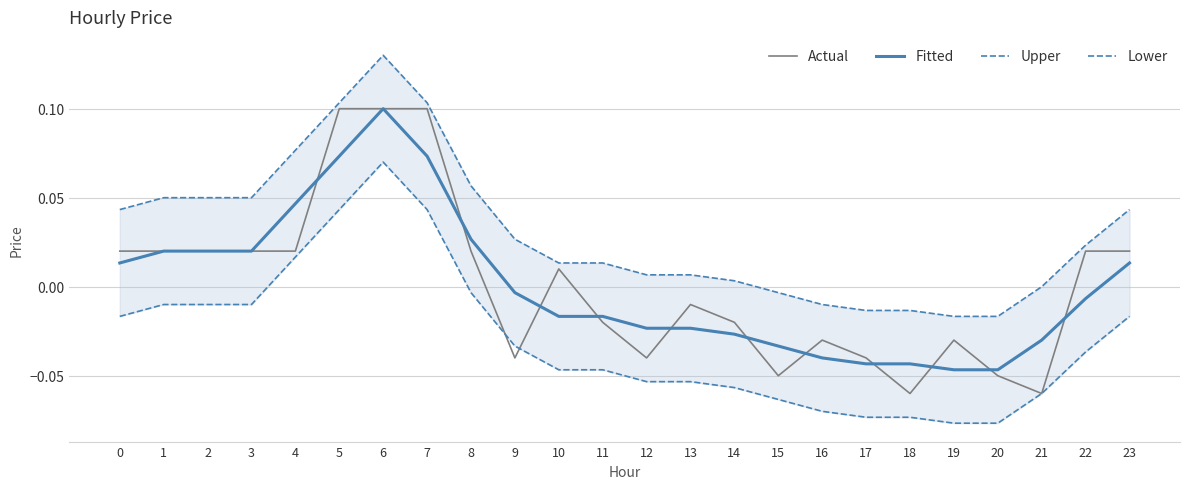

At how many categories does at least one series exceed 0?

17